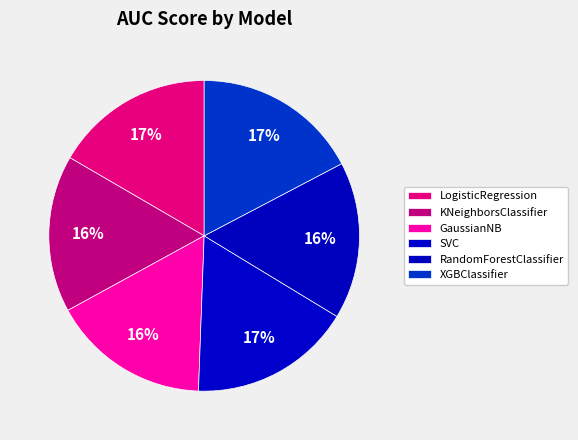

How many slices are in this pie chart?

6